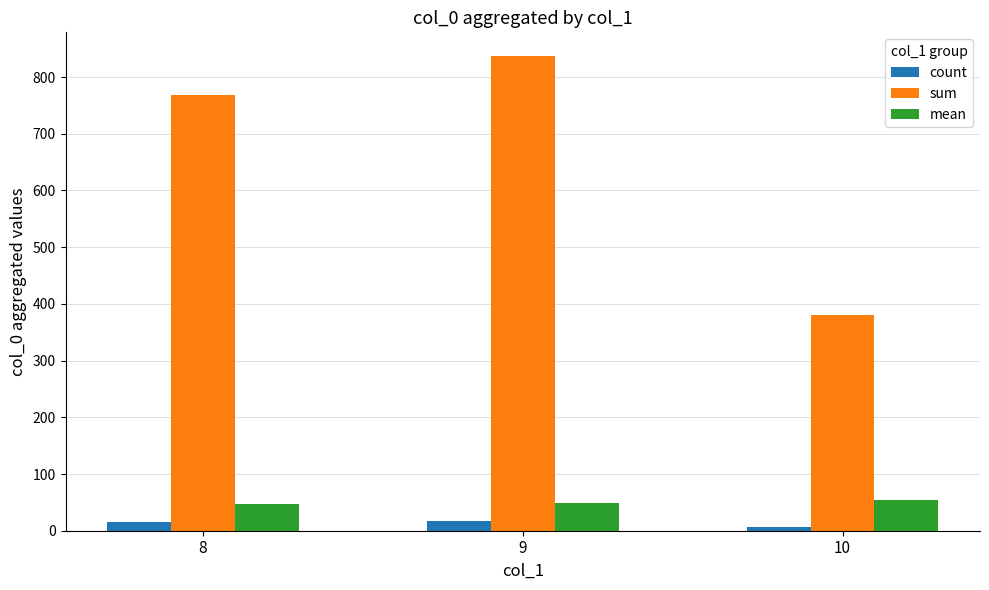

At how many categories does at least one series exceed 715?

2